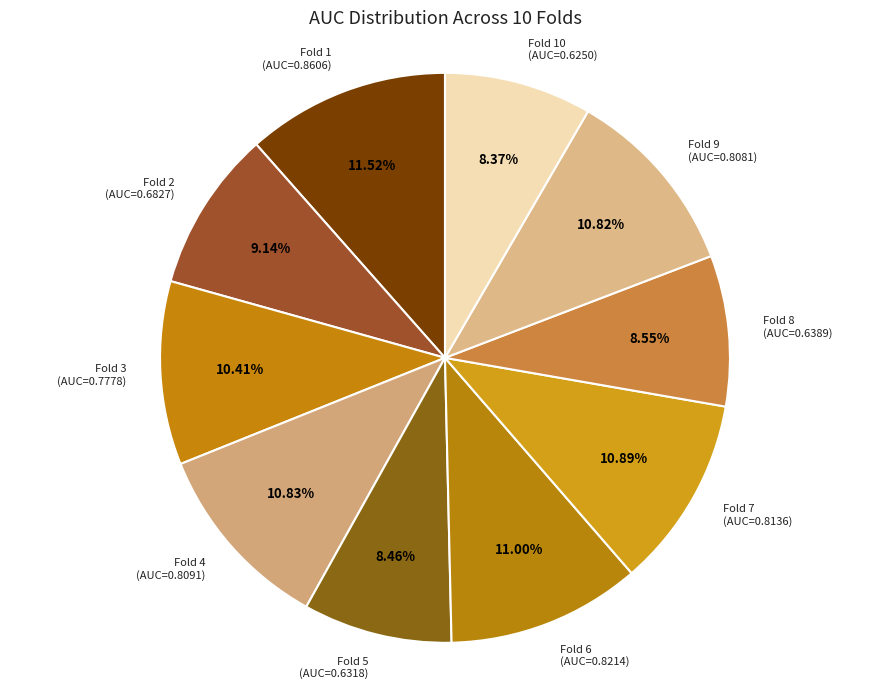

How many slices are in this pie chart?

10